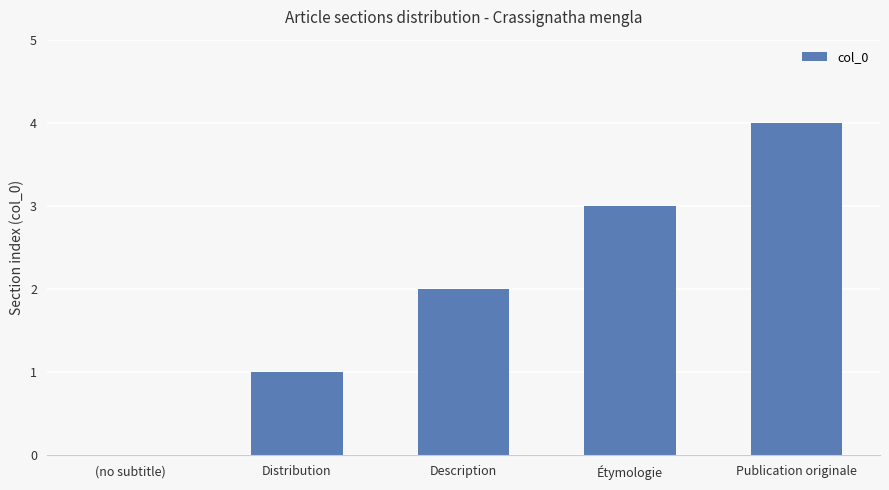

True or false: the data shows 2 at (no subtitle).

False